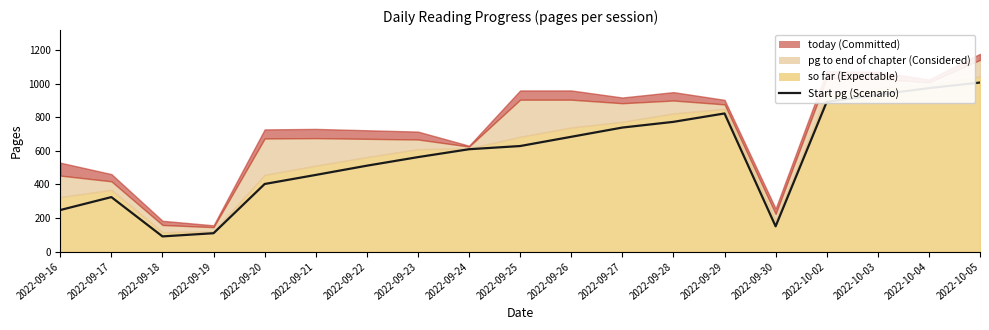

What is the value of the 1st point from the left?

248